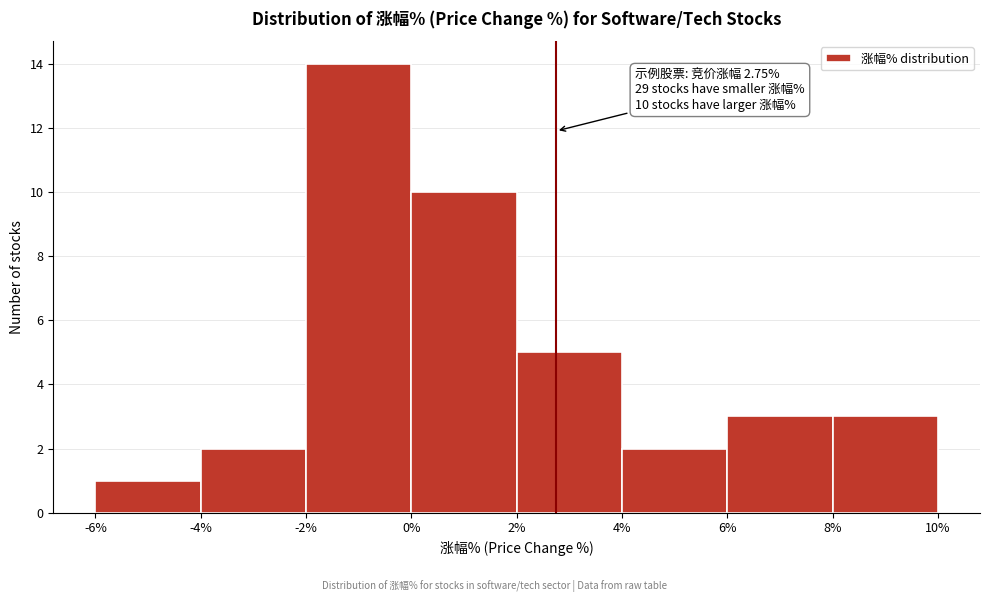

Which range on the x-axis has the tallest bar?

-2% to 0%